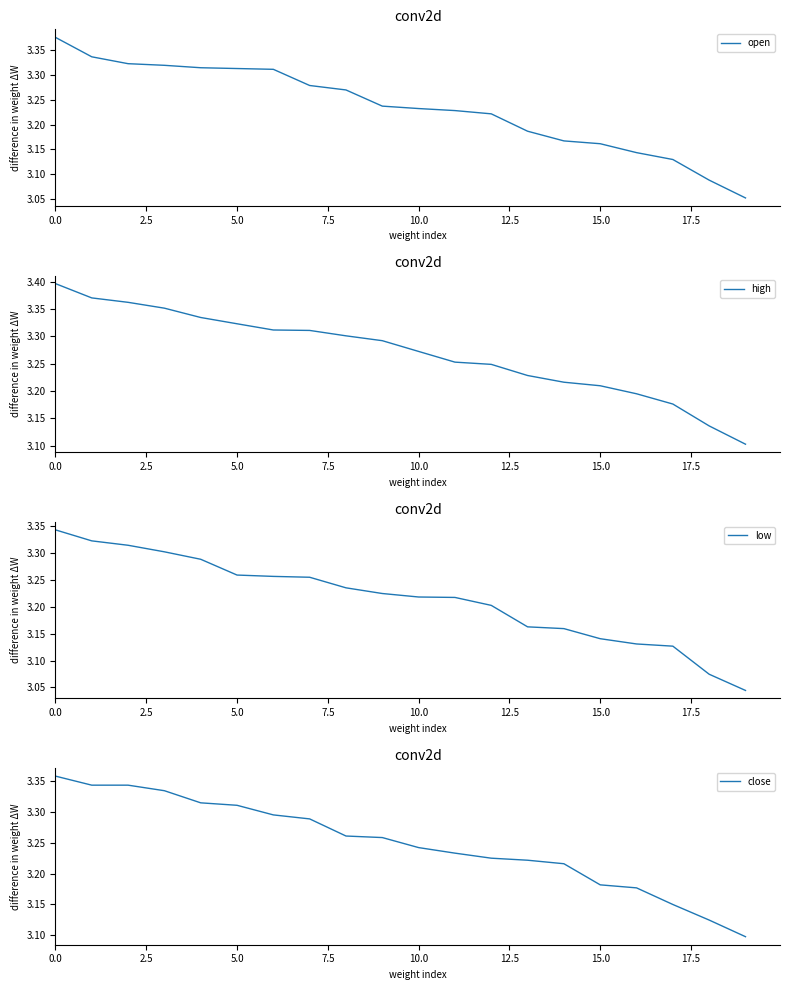

What is the total value across all series at 0.0?

13.5